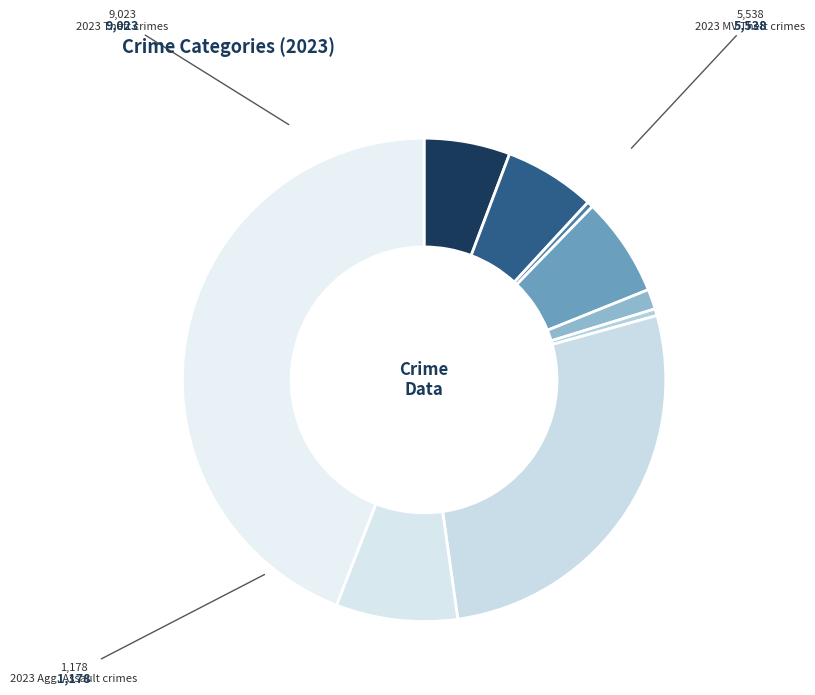

What is the largest slice in the pie chart?

Theft